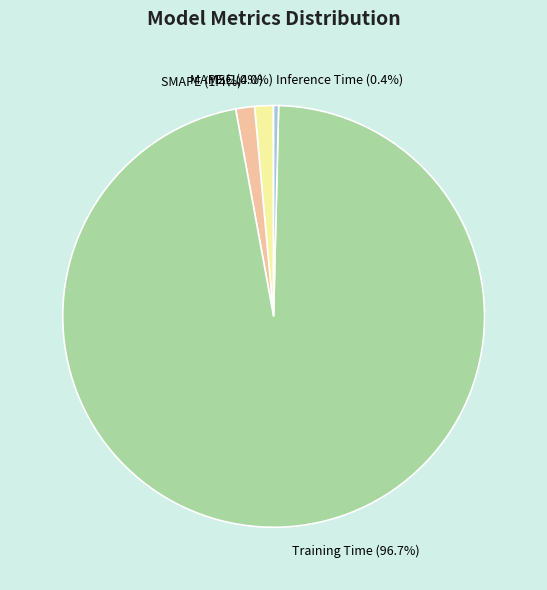

Which category accounts for the majority?

Training Time